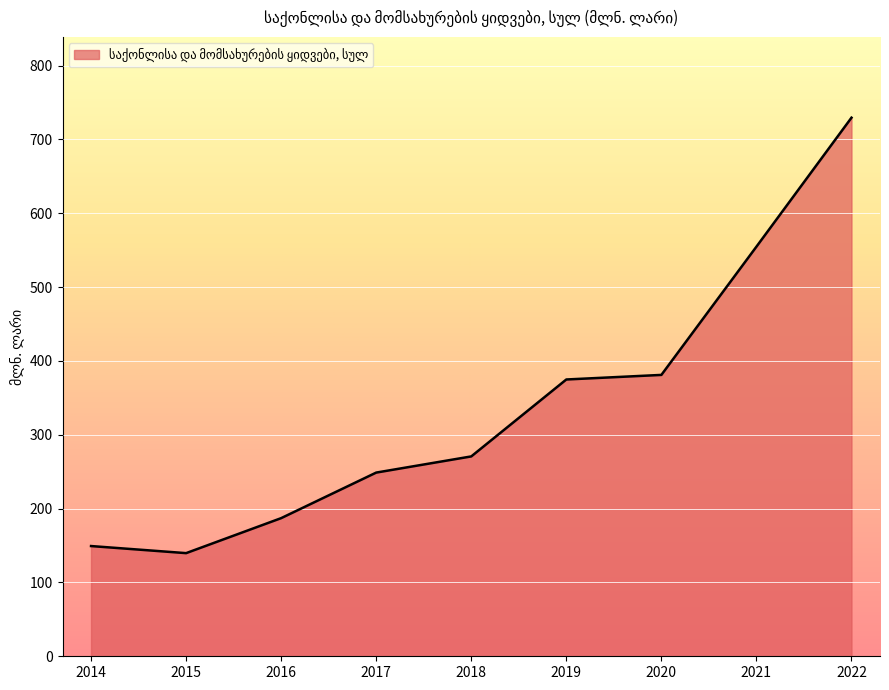

True or false: the data shows 374.9 at 2019.

True